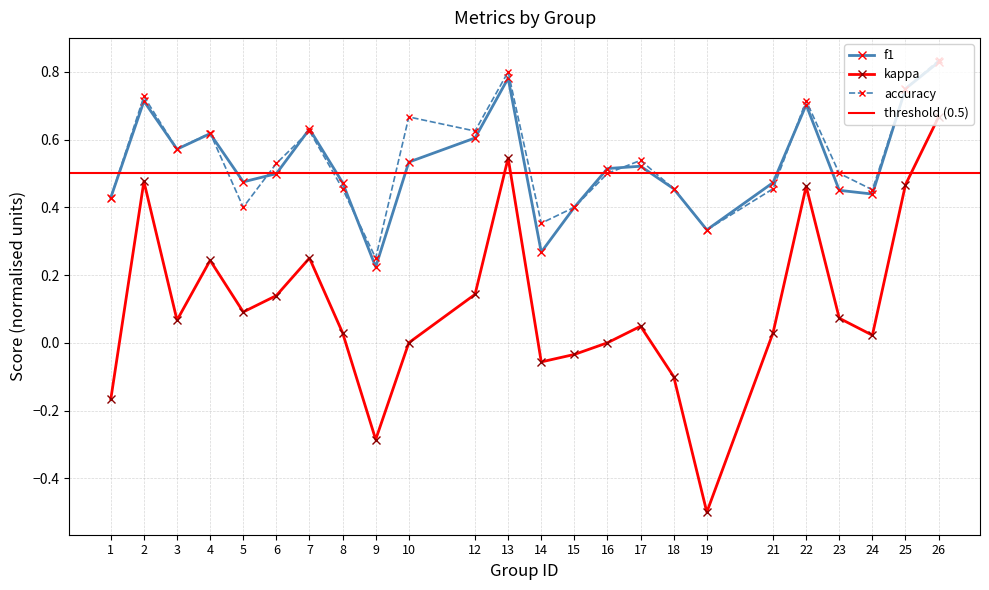

Reading right to left, what are all the values shown in this chart?

f1: 0.8	0.8	0.4	0.5	0.7	0.5	0.3	0.5	0.5	0.5	0.4	0.3	0.8	0.6	0.5	0.2	0.5	0.6	0.5	0.5	0.6	0.6	0.7	0.4
kappa: 0.7	0.5	0.0	0.1	0.5	0.0	-0.5	-0.1	0.0	0.0	-0.0	-0.1	0.5	0.1	0.0	-0.3	0.0	0.2	0.1	0.1	0.2	0.1	0.5	-0.2
accuracy: 0.8	0.8	0.5	0.5	0.7	0.5	0.3	0.5	0.5	0.5	0.4	0.4	0.8	0.6	0.7	0.2	0.5	0.6	0.5	0.4	0.6	0.6	0.7	0.4